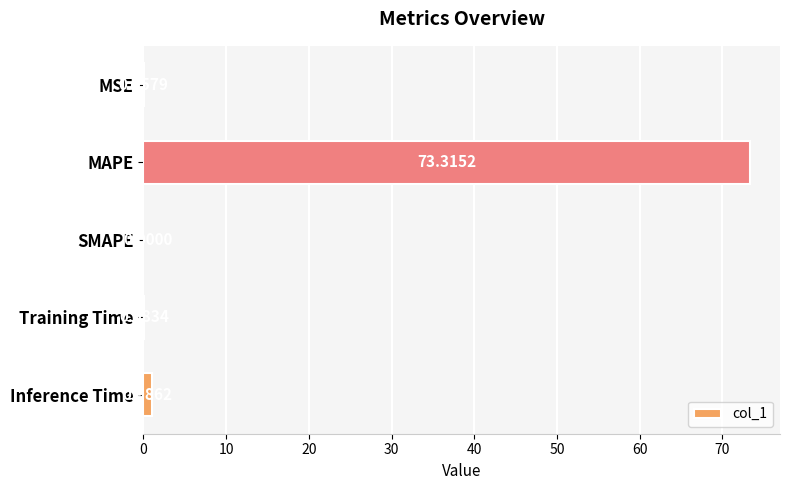

How many categories are shown in the chart?

5